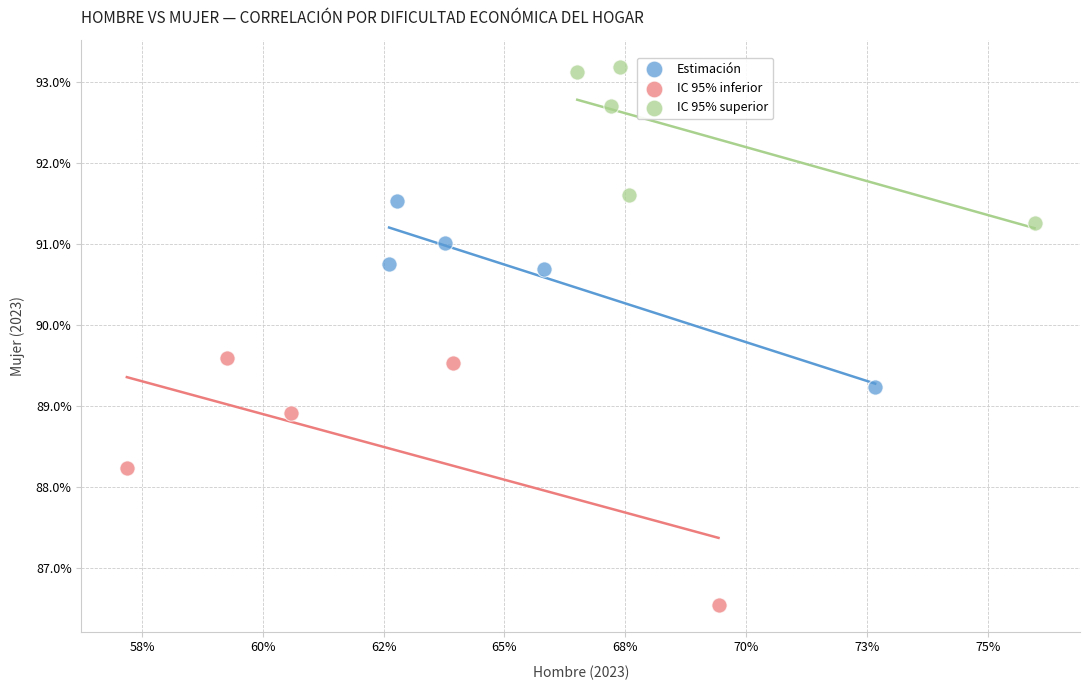

What are all the series names shown in the legend?

Estimación, IC 95% inferior, IC 95% superior